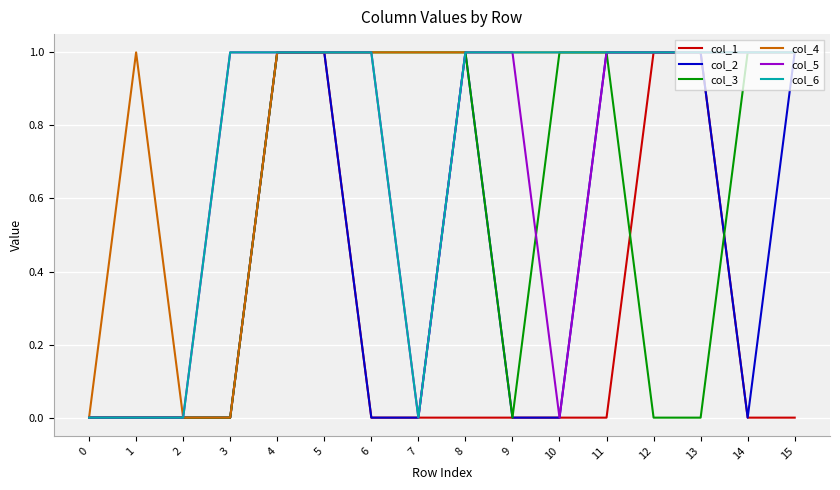

Which series has the largest total across all categories?

col_4